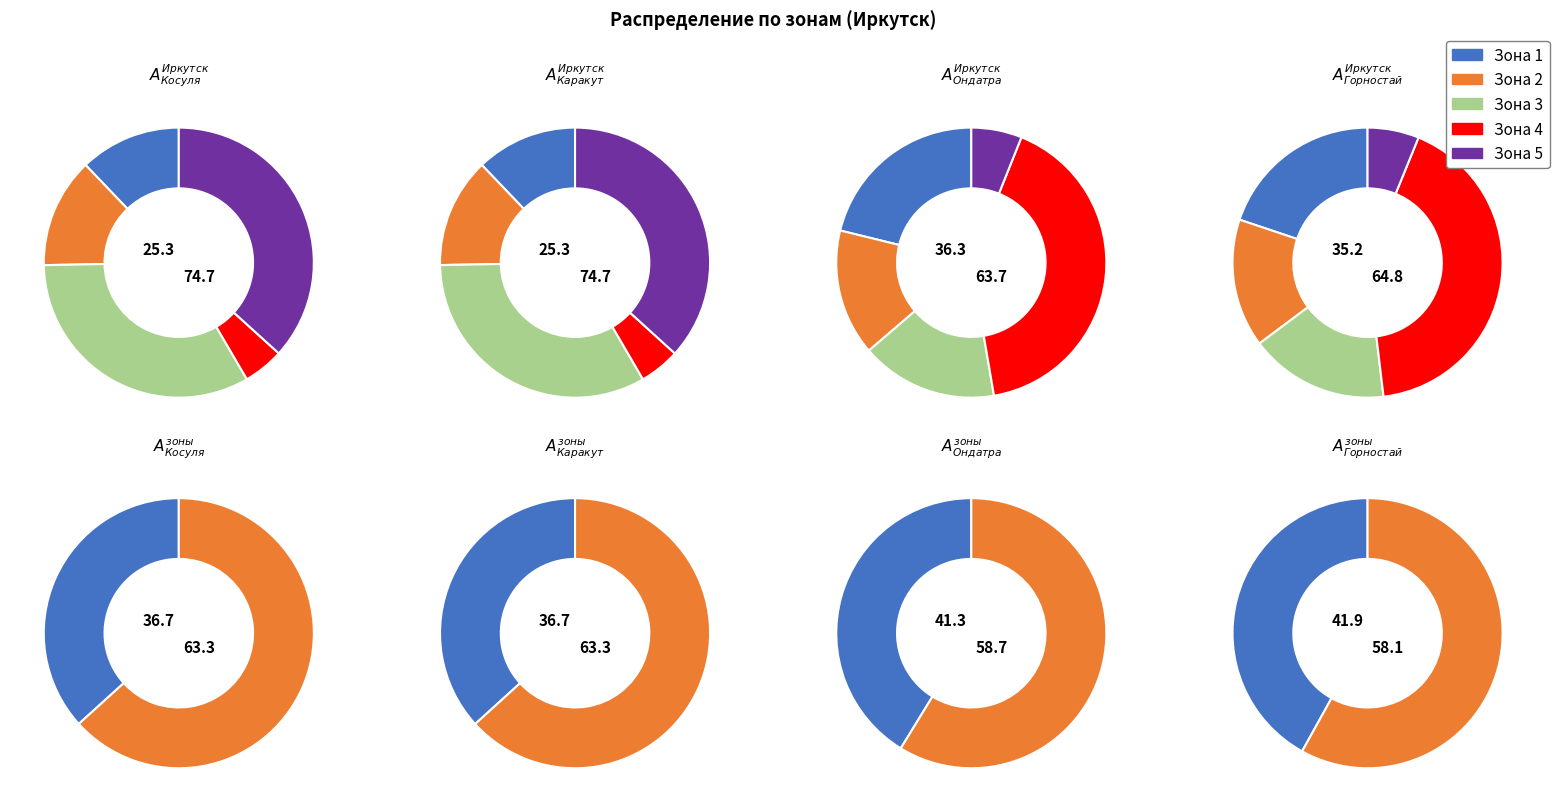

At Зона 2, list the series in order from largest to smallest.

Косуля, Каракут, Ондатра, Горностай